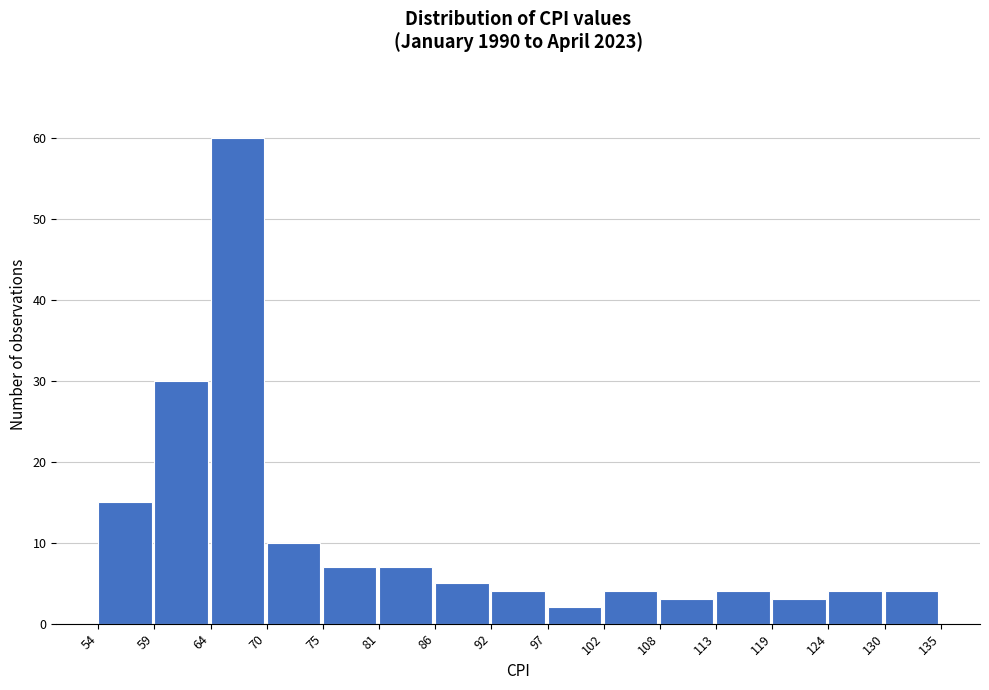

Reading left to right, transcribe this chart: for each bar, give the range it covers on the x-axis and its height. The values are not printed on the chart, so give them approximately, as read against the axis.

54 to 59: 15
59 to 64: 30
64 to 70: 60
70 to 75: 10
75 to 81: 7
81 to 86: 7
86 to 92: 5
92 to 97: 4
97 to 102: 2
102 to 108: 4
108 to 113: 3
113 to 119: 4
119 to 124: 3
124 to 130: 4
130 to 135: 4